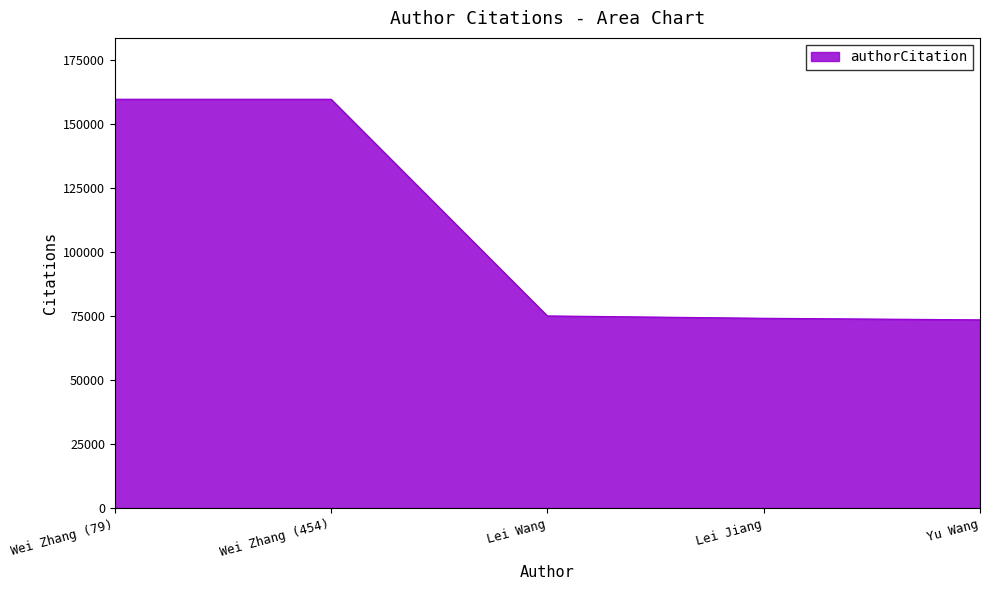

What is the minimum value shown in the chart?

73576